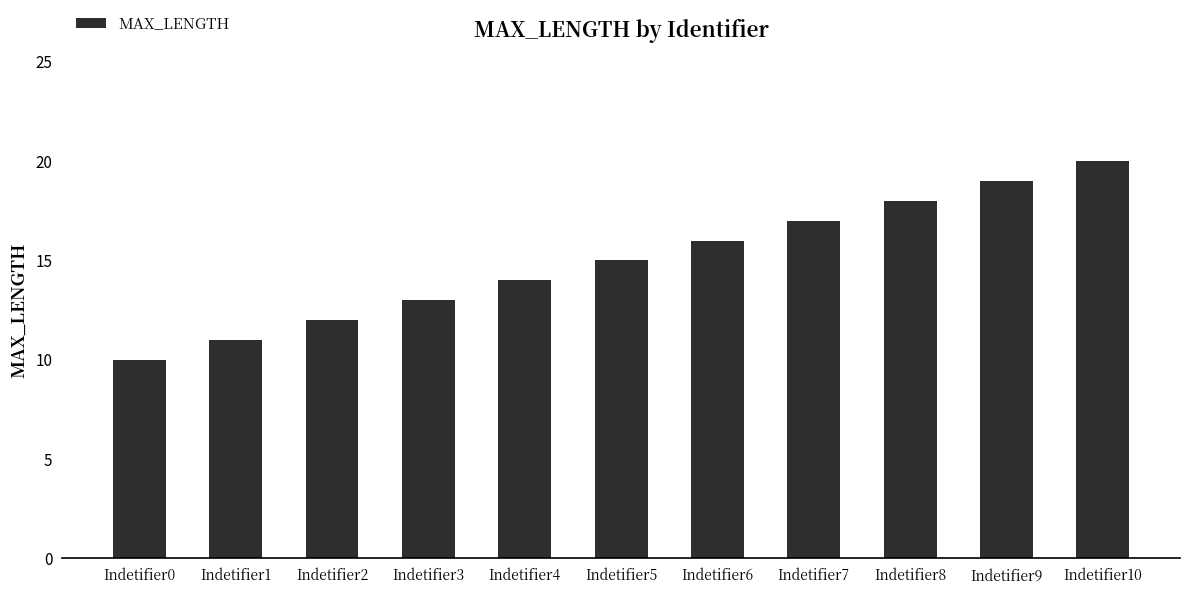

What is the approximate value at Indetifier9?

19